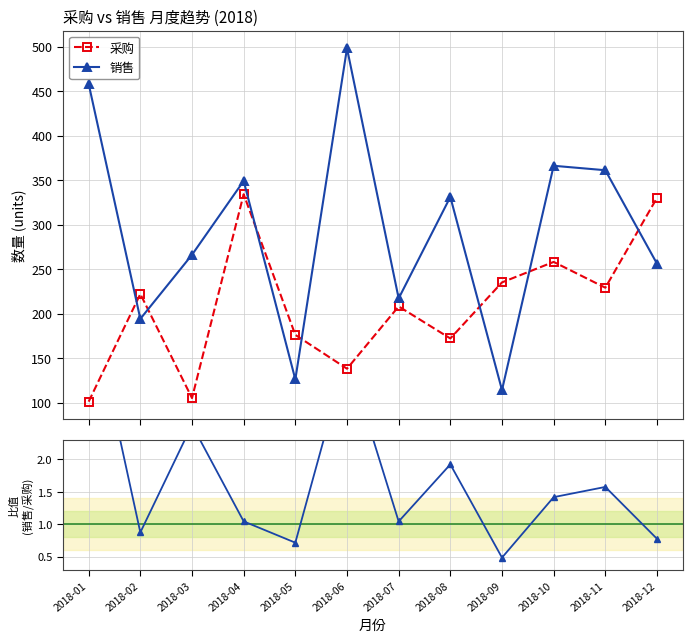

What is the average value of the 采购 series?

209